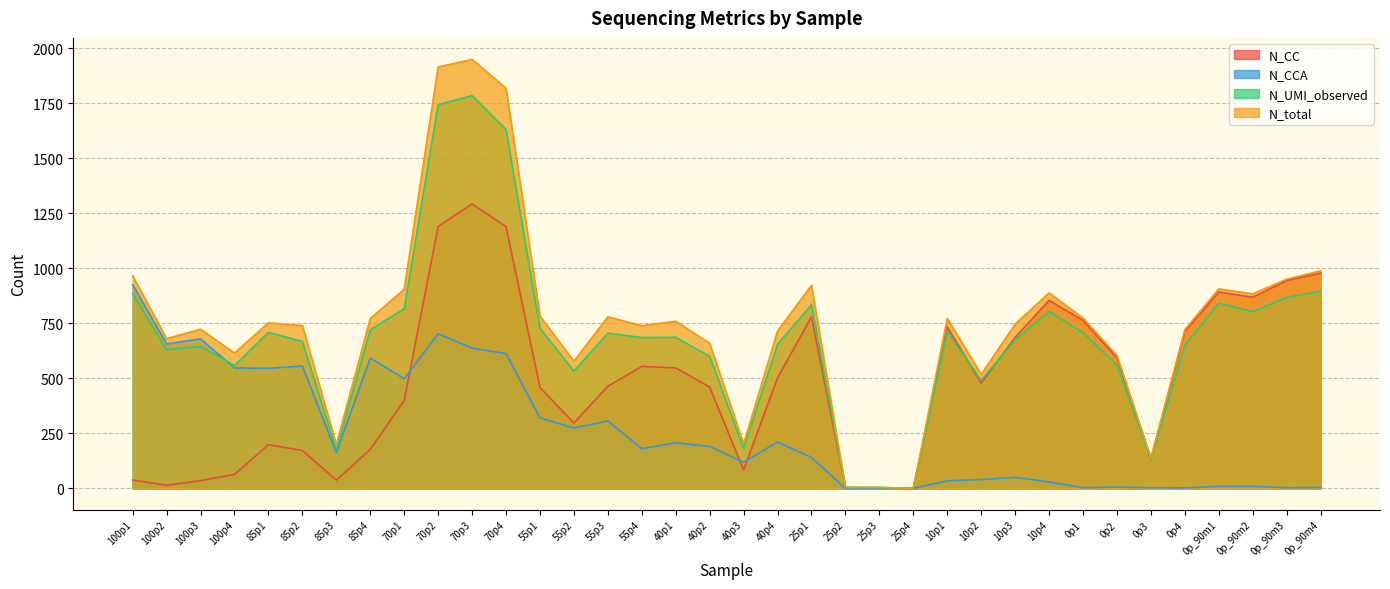

Is it true that N_CCA equals 725 at 100p4?

False